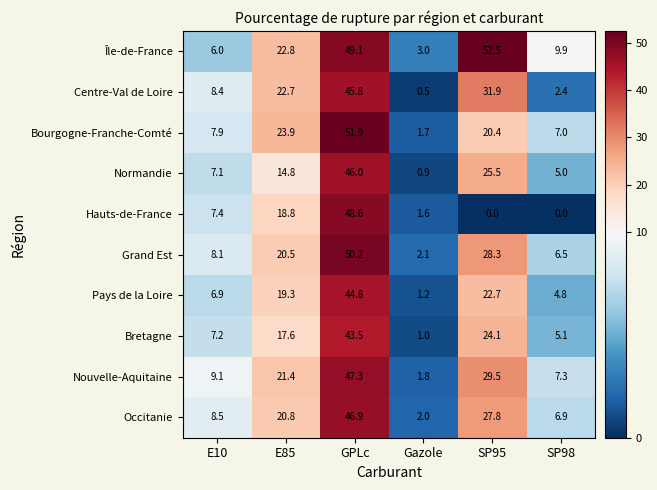

Which series has the largest total across all categories?

Île-de-France